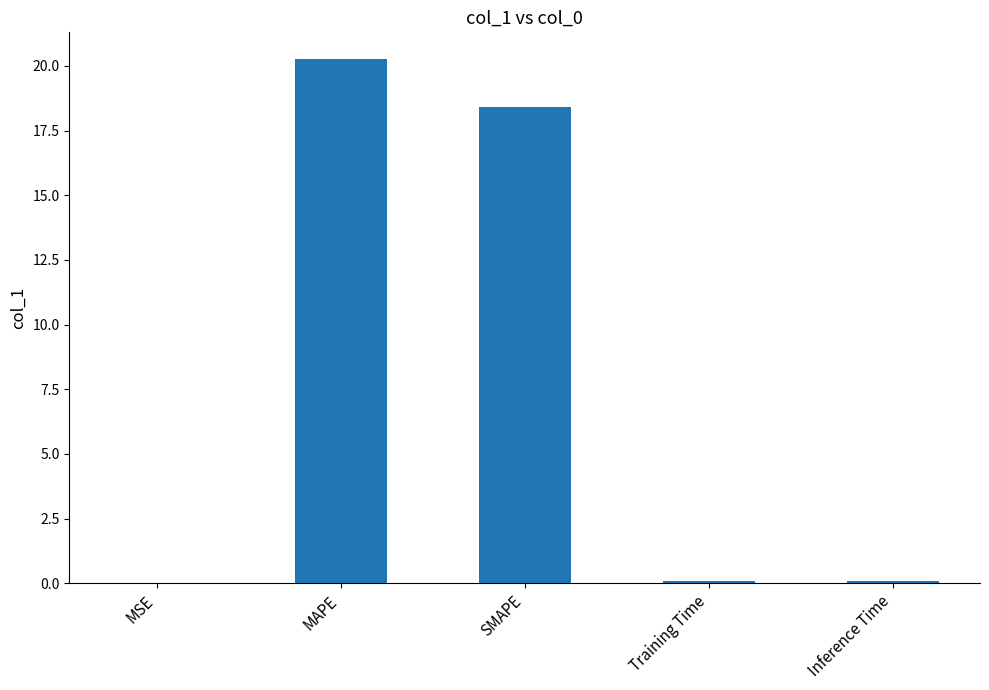

Between MSE and MAPE, which is larger?

MAPE